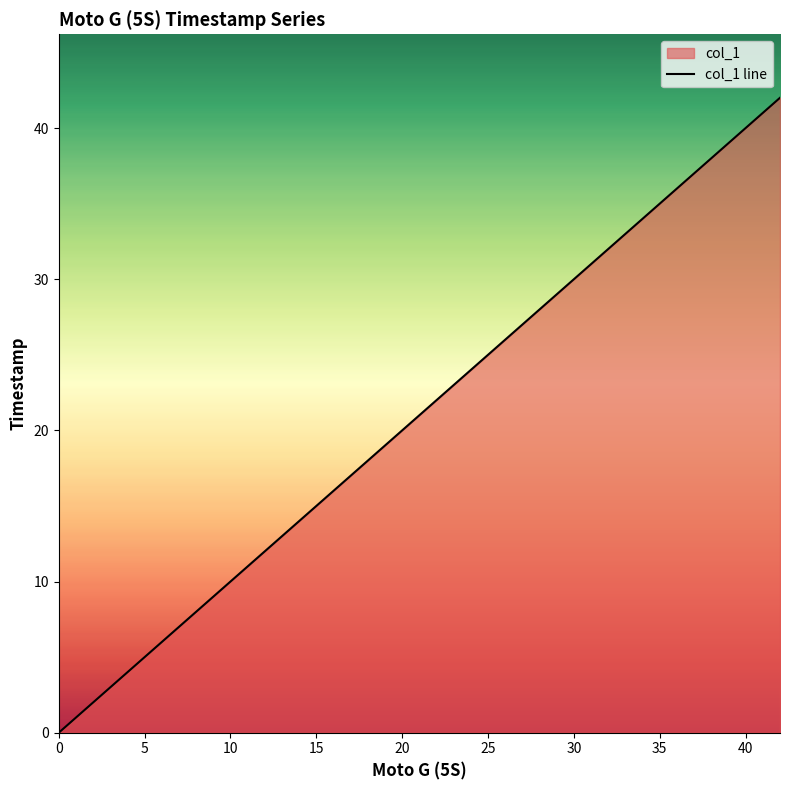

The value at 0 is 0.0. True or false?

True